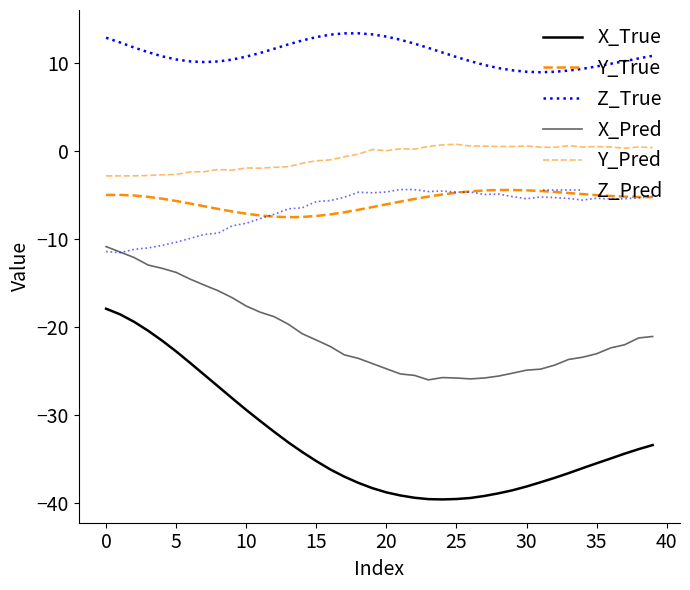

What is the minimum value shown in the chart?

-39.6